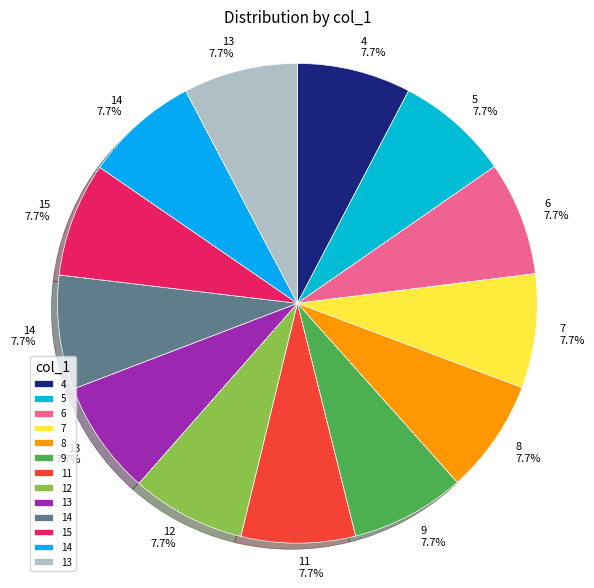

Does any single category account for the majority?

No